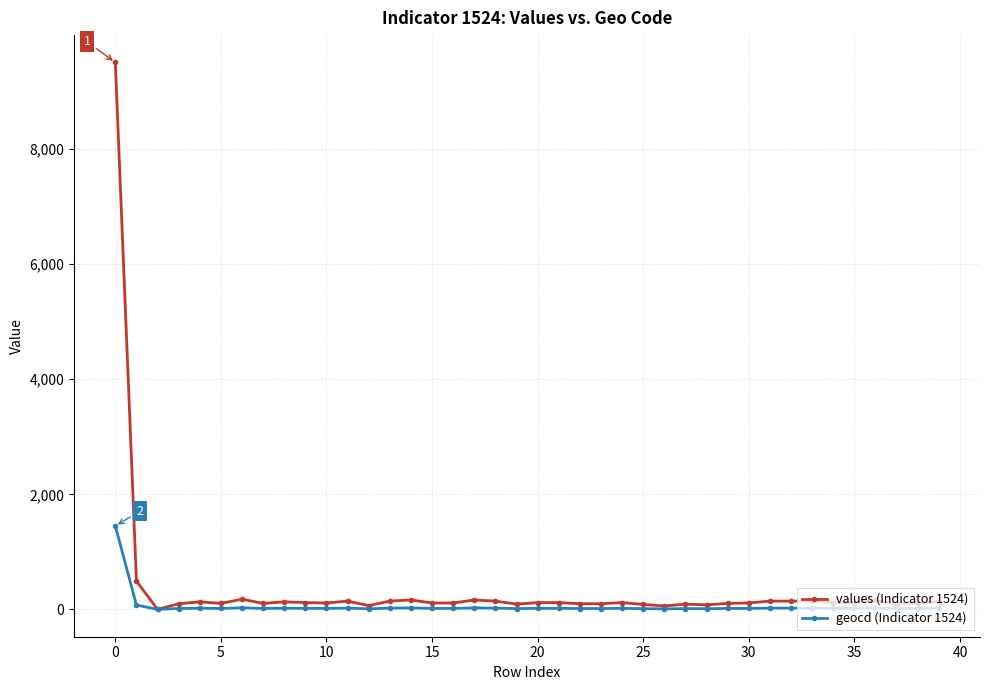

What is the maximum value shown in the chart?

9507